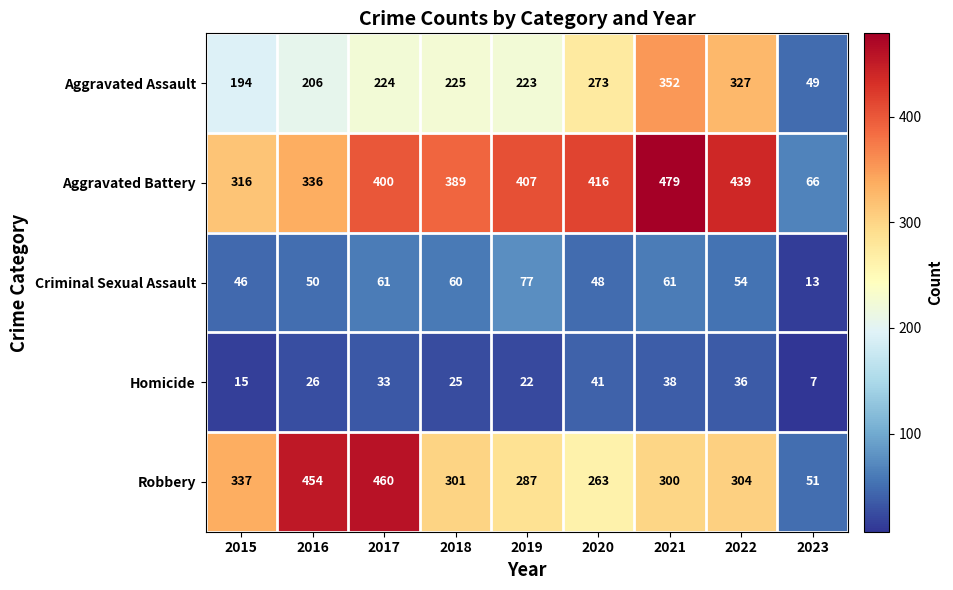

At which category is the sum across all series the highest?

2021